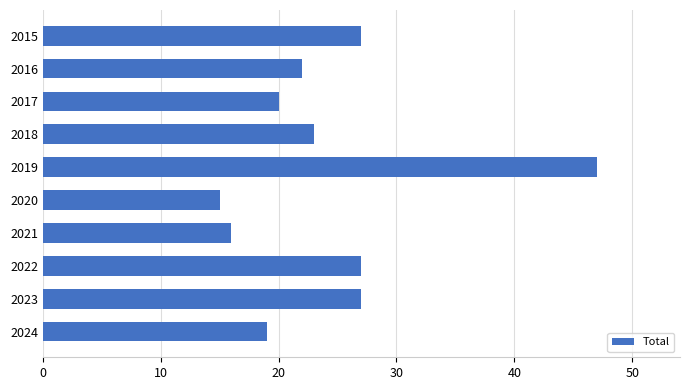

What is the maximum value shown in the chart?

47